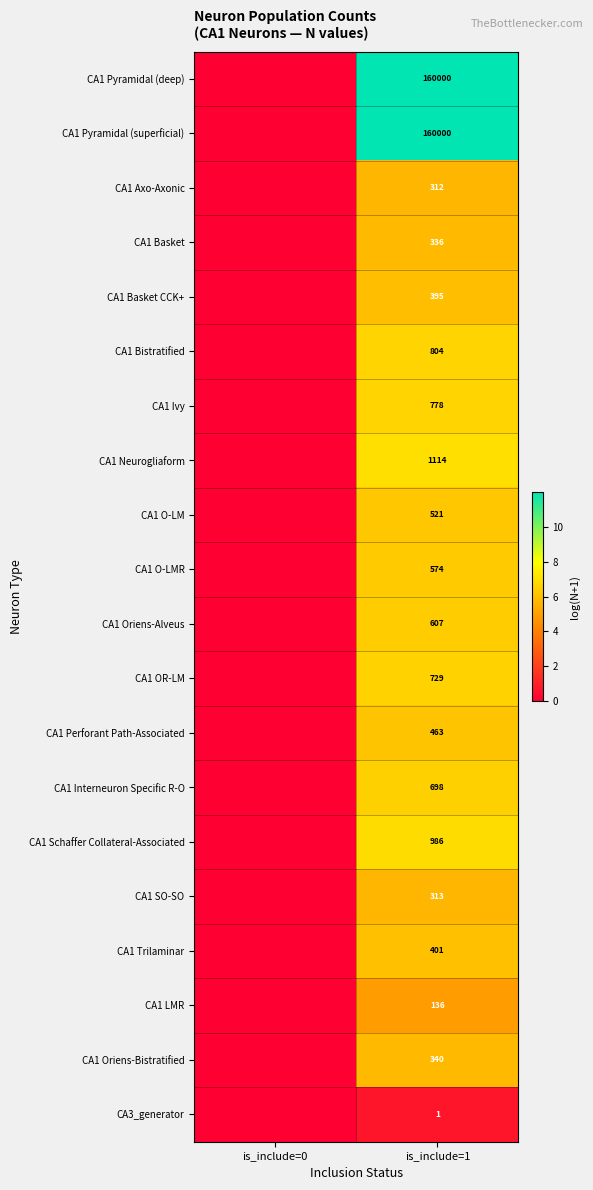

Is it true that CA1 LMR equals 179 at is_include=1?

False